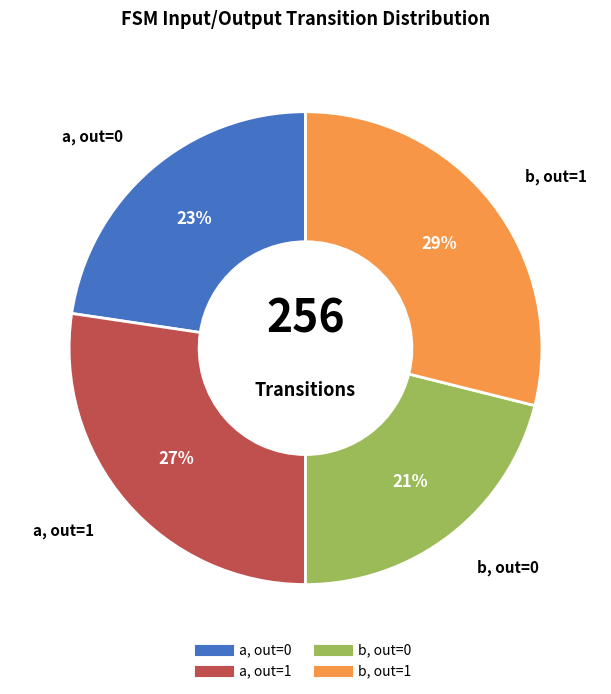

To the nearest percent, what is the average slice percentage?

25%